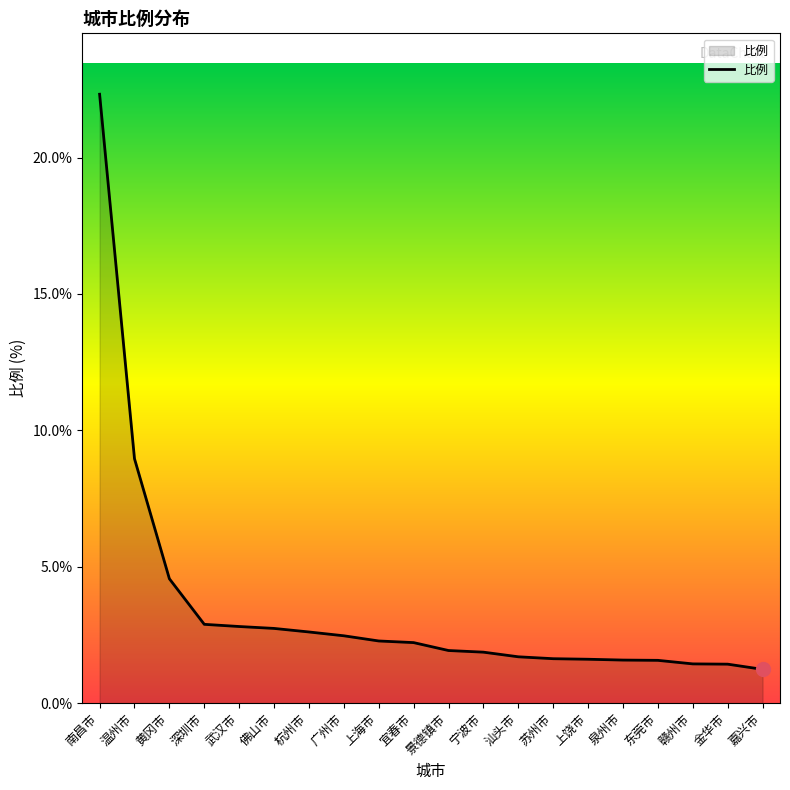

What is the ratio of the value at 上海市 to the value at 东莞市?

1.5